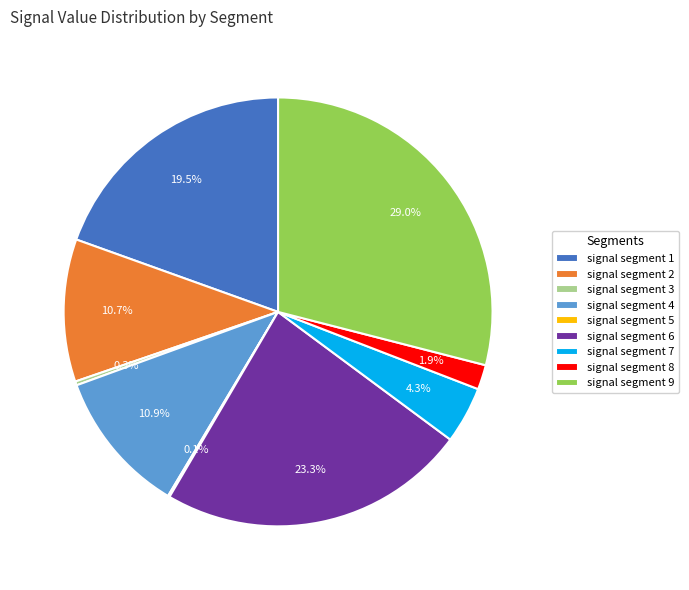

Is there any slice that represents more than half of the pie?

No